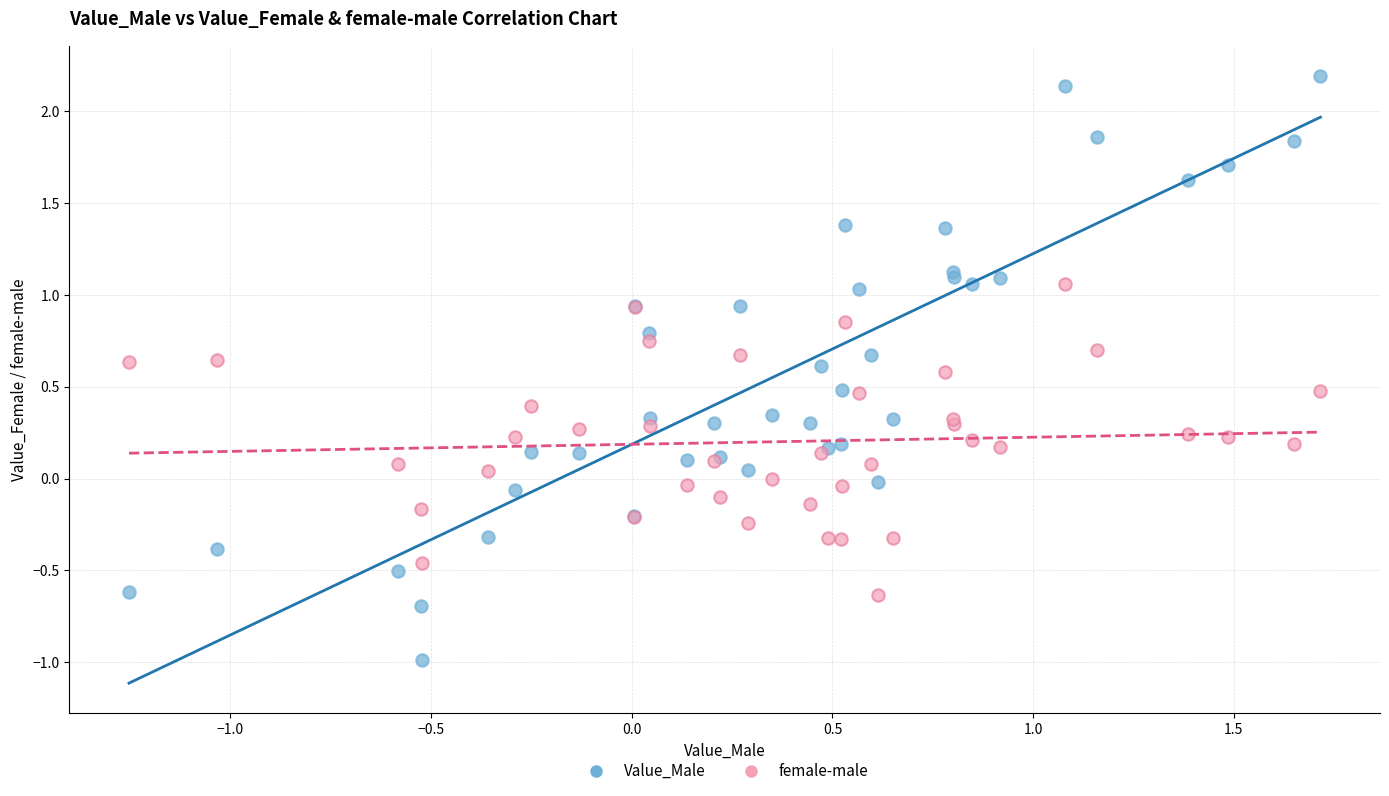

Which series reaches the maximum Y coordinate?

Value_Male